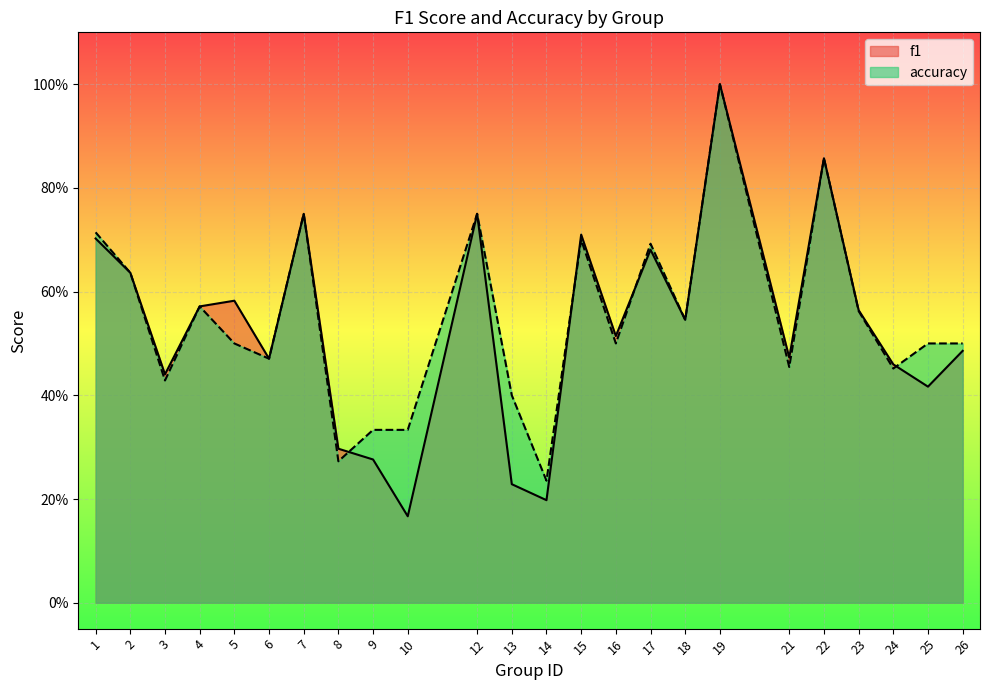

At which category is the sum across all series the highest?

19